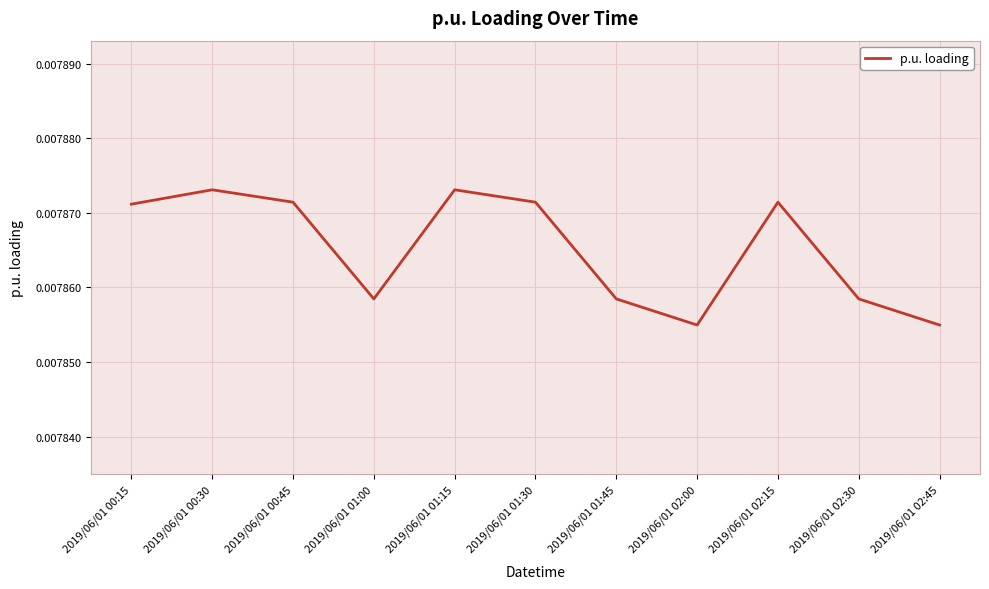

Between 2019/06/01 02:00 and 2019/06/01 01:30, which is larger?

2019/06/01 01:30